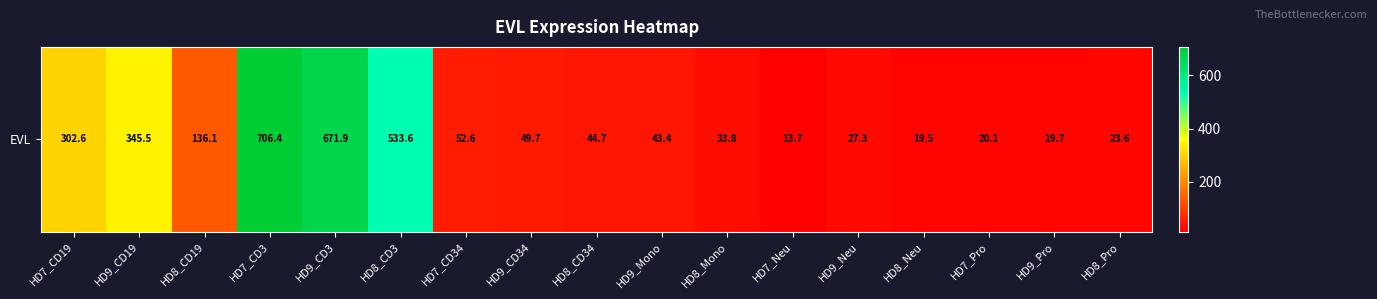

Approximately how many times larger is the value at HD9_Neu compared to HD9_CD19?

0.1